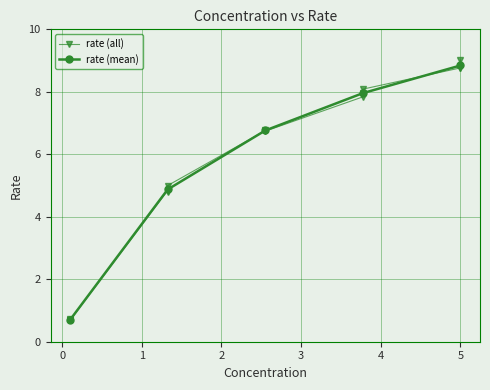

Reading left to right, transcribe all the data shown in this chart.

0.7	0.7	0.7	4.8	4.8	5.0	6.8	6.8	6.7	7.8	7.9	8.1	8.8	8.7	9.0